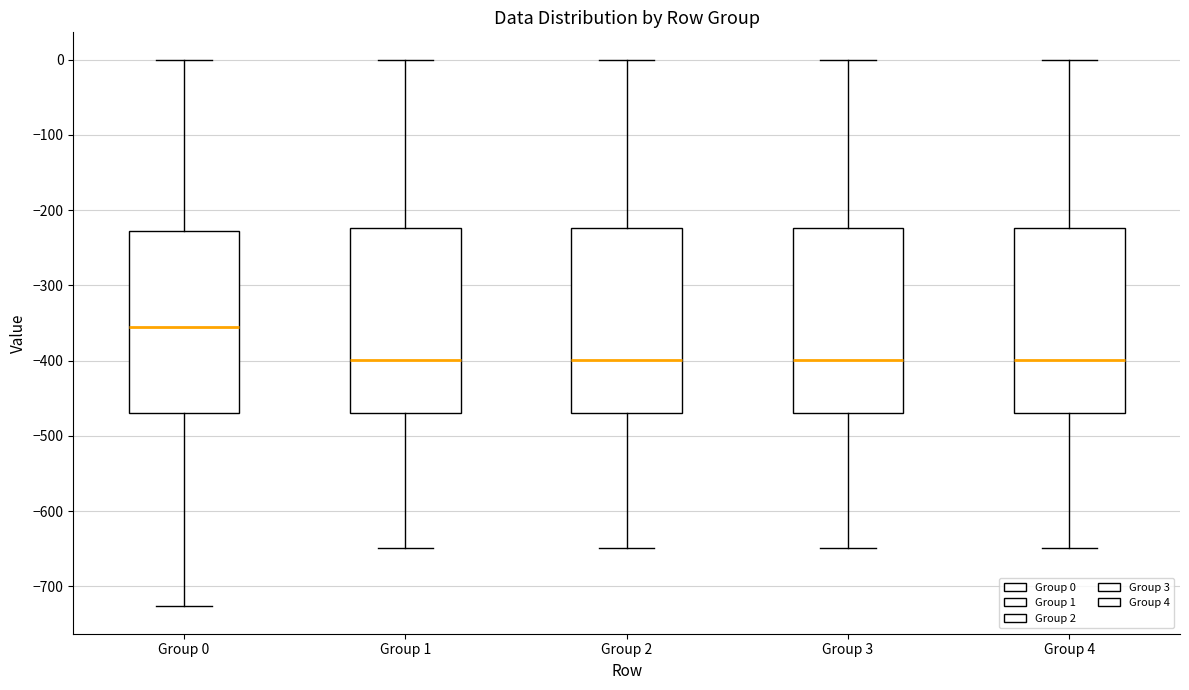

Reading left to right, read every box against the y-axis: the position of its median line, the range the box covers, and the ends of its whiskers. The values are not printed on the chart, so give them approximately, as read against the axis.

Group 0: median -360, box -470 to -230, whiskers -730 to 0
Group 1: median -400, box -470 to -220, whiskers -650 to 0
Group 2: median -400, box -470 to -220, whiskers -650 to 0
Group 3: median -400, box -470 to -220, whiskers -650 to 0
Group 4: median -400, box -470 to -220, whiskers -650 to 0